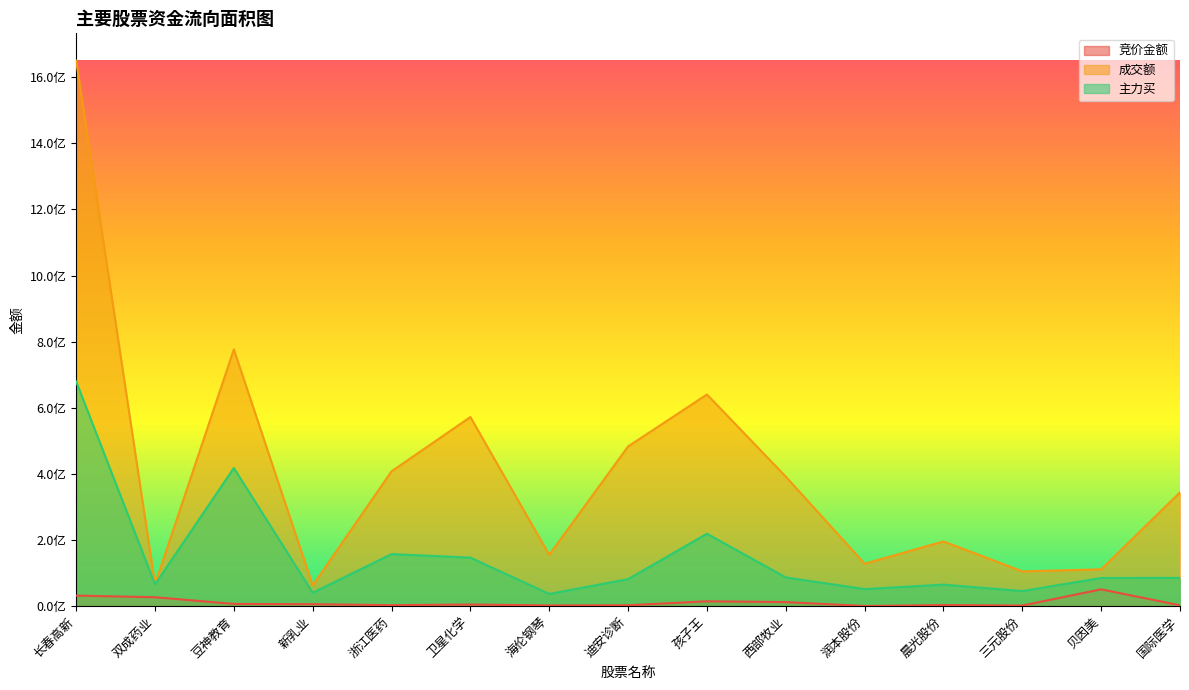

Read the 成交额 value at 贝因美, to the nearest 10.

111395970